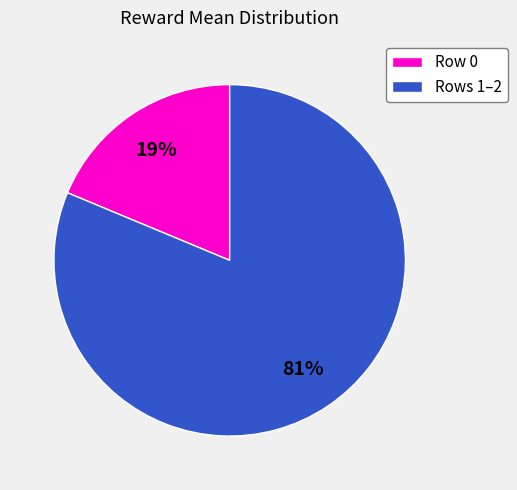

How many segments does this pie chart have?

2